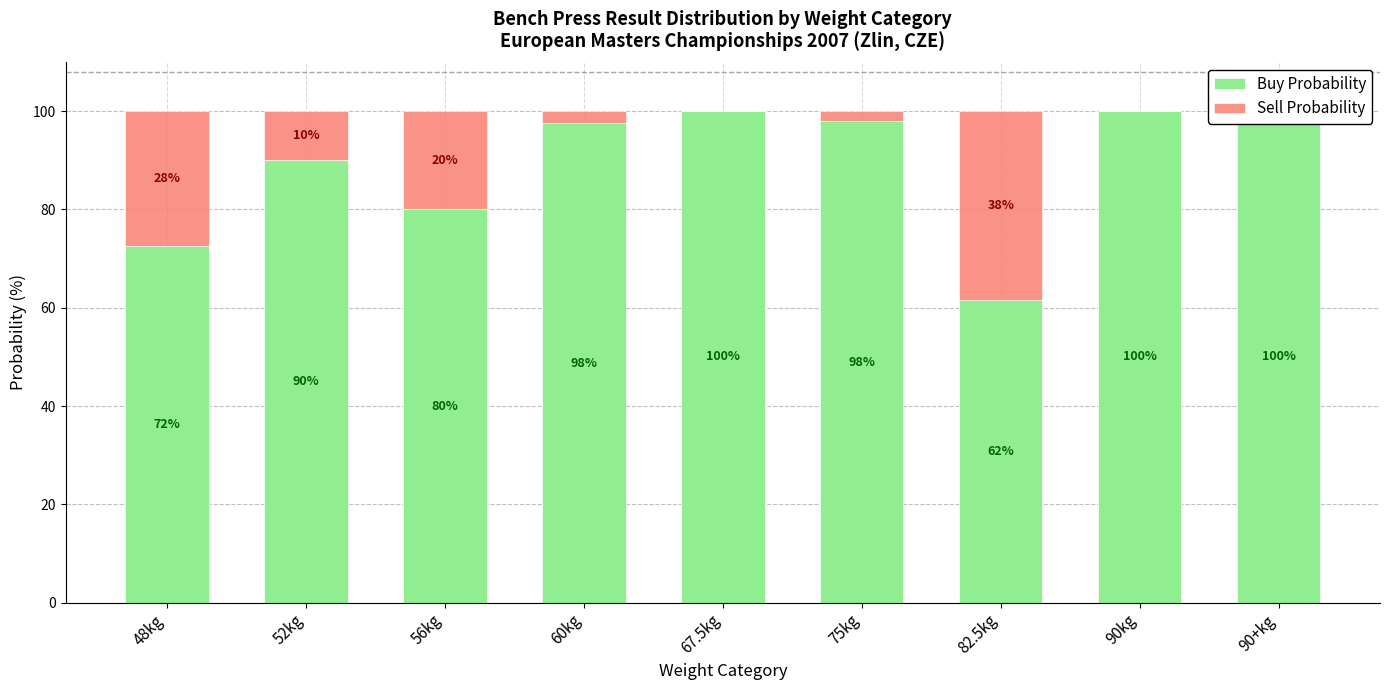

Which series has the largest total across all categories?

Buy Probability